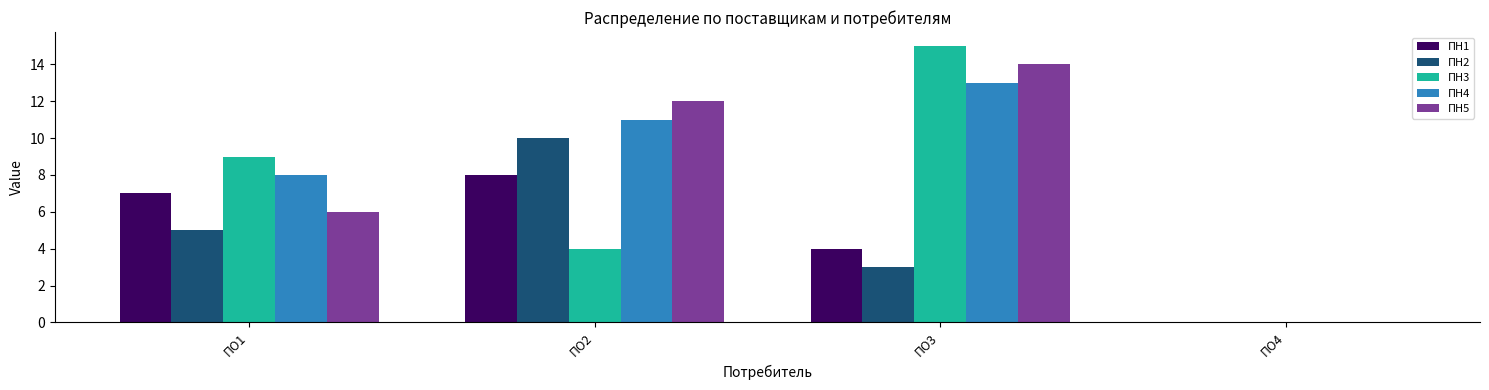

Reading right to left, transcribe all the data shown in this chart.

ПН1: 0	4	8	7
ПН2: 0	3	10	5
ПН3: 0	15	4	9
ПН4: 0	13	11	8
ПН5: 0	14	12	6